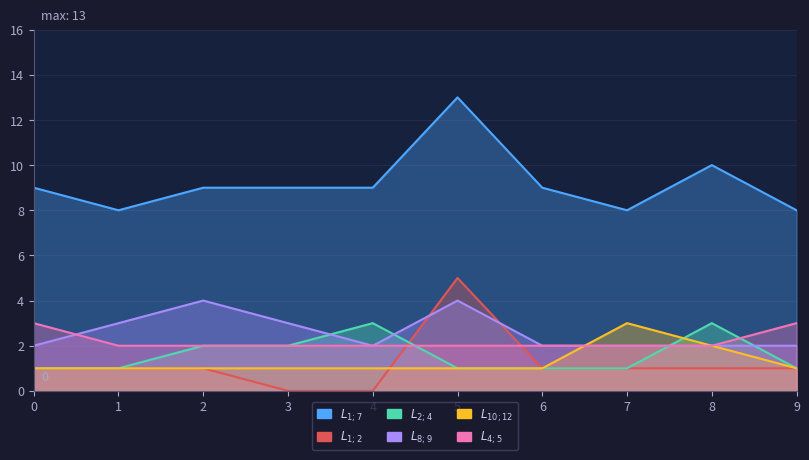

What is the sum of all $L_{10;12}$ values?

13